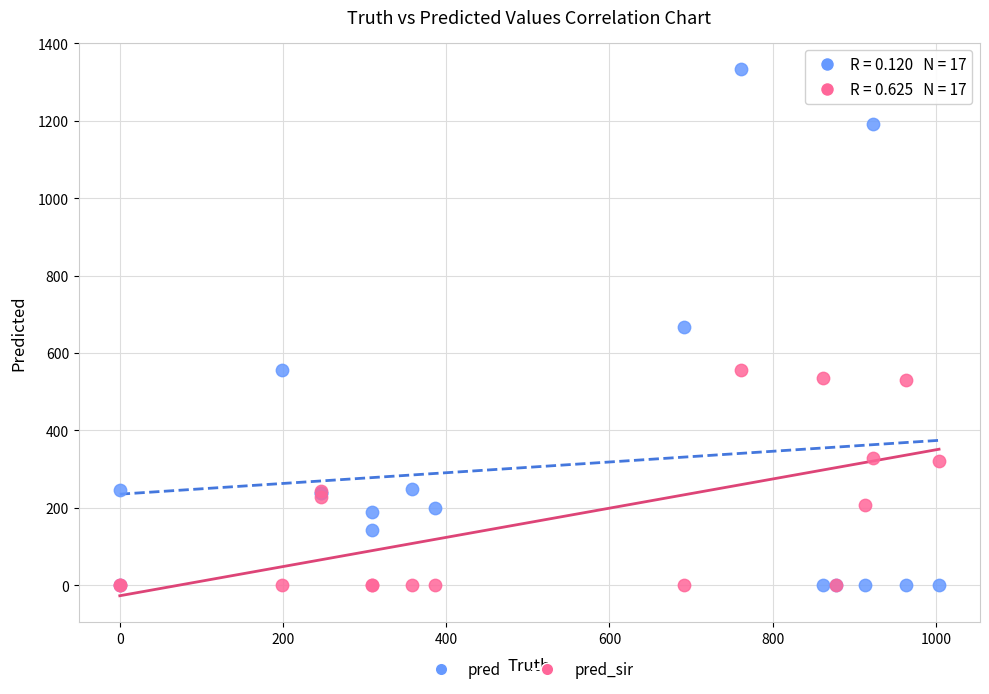

What are all the series names shown in the legend?

pred, pred_sir